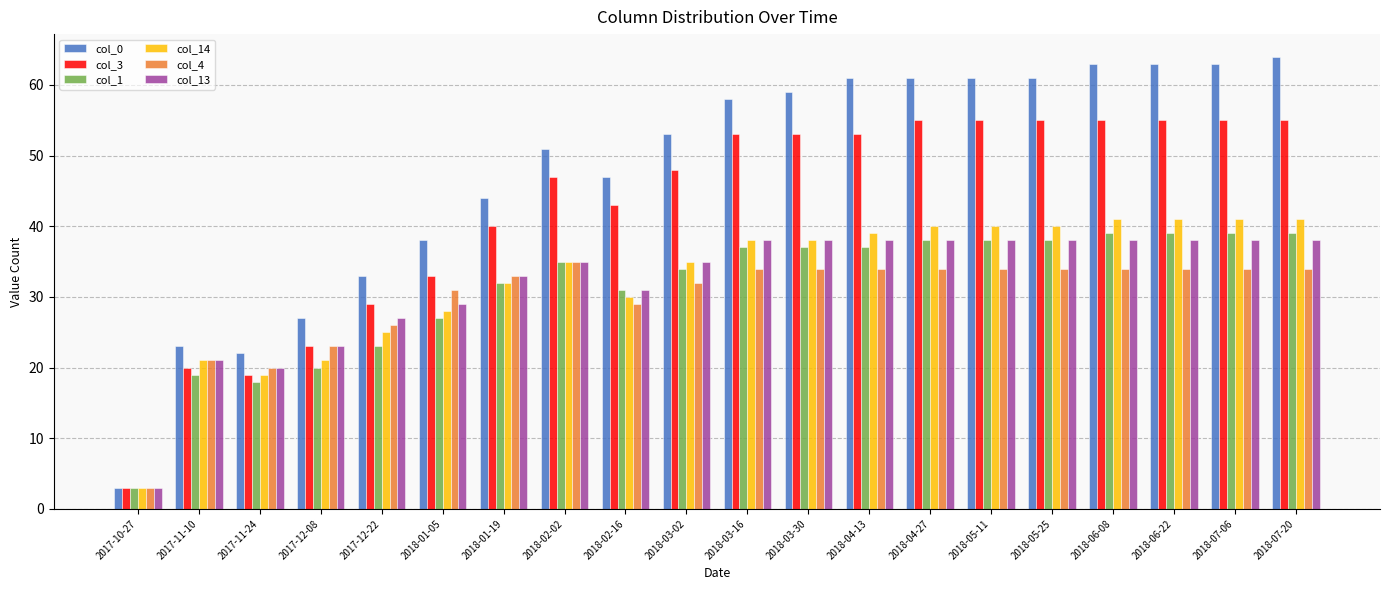

What is the difference between the highest and lowest values at 2018-02-16?

18